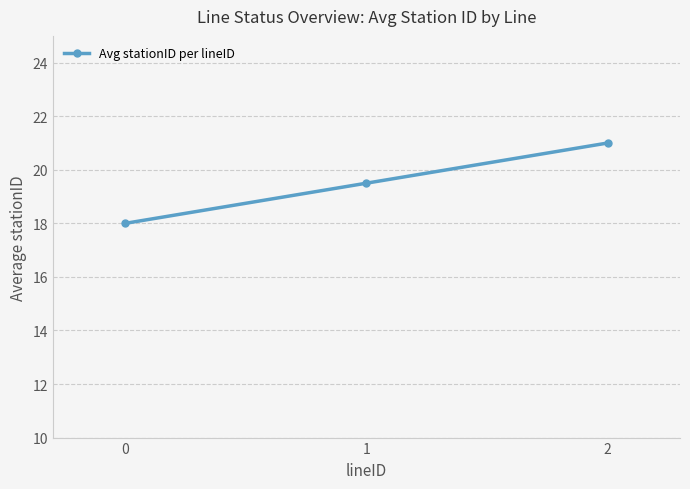

What is the minimum value shown in the chart?

18.0